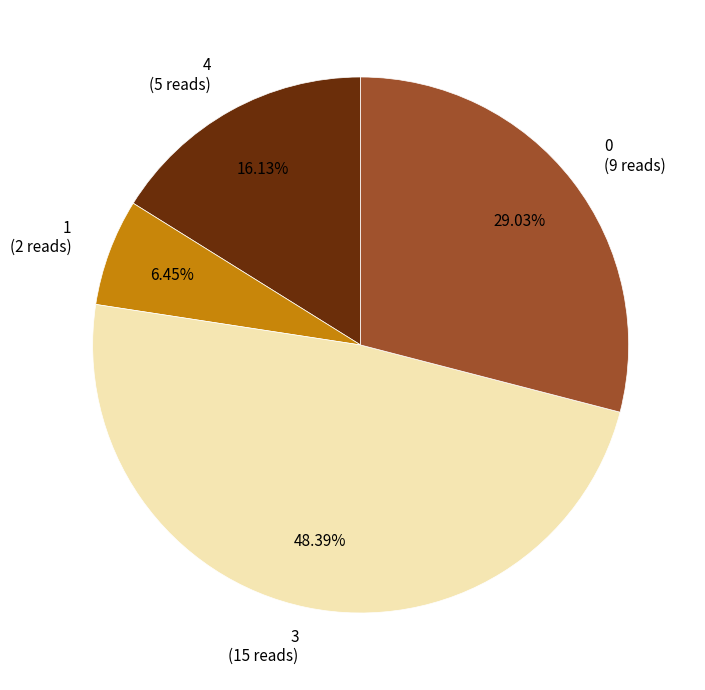

Which has a higher value, 3 or 0?

3